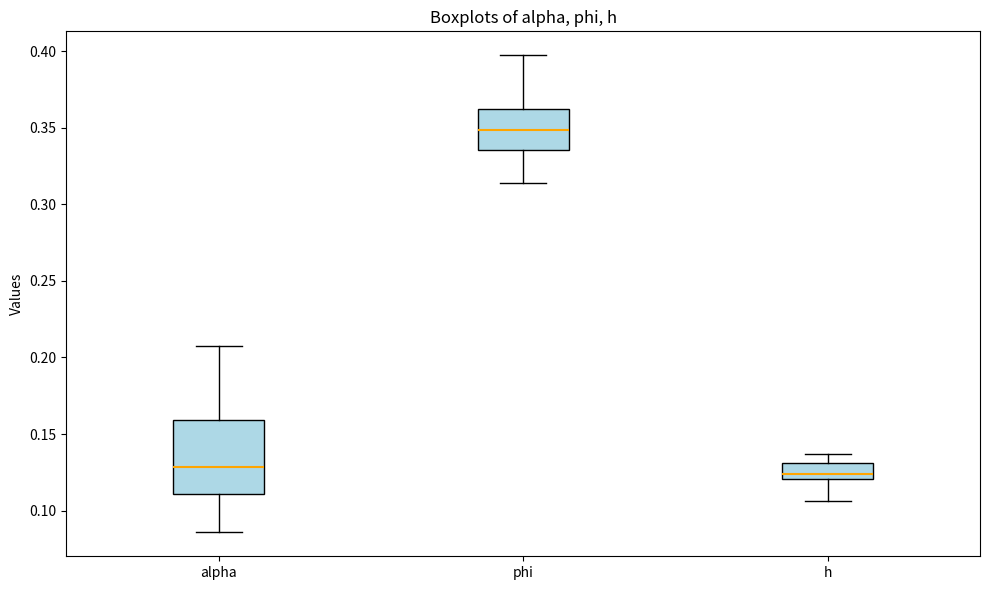

Which box is the tallest, from its lower edge to its upper edge?

alpha